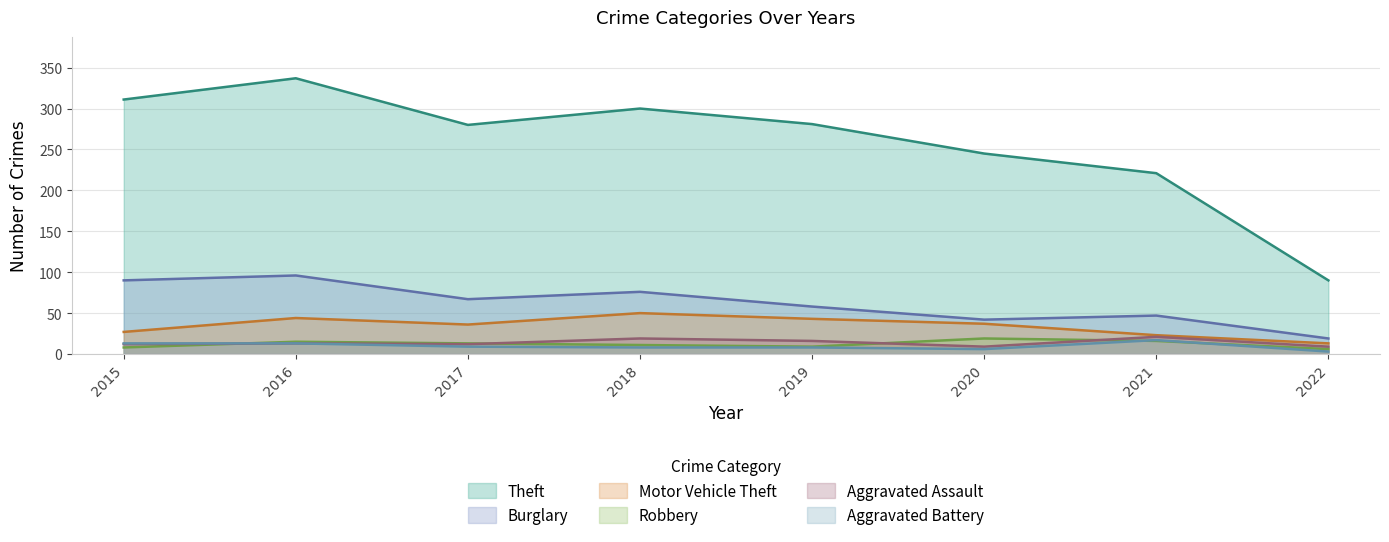

The value of Burglary at 2020 is 11. True or false?

False